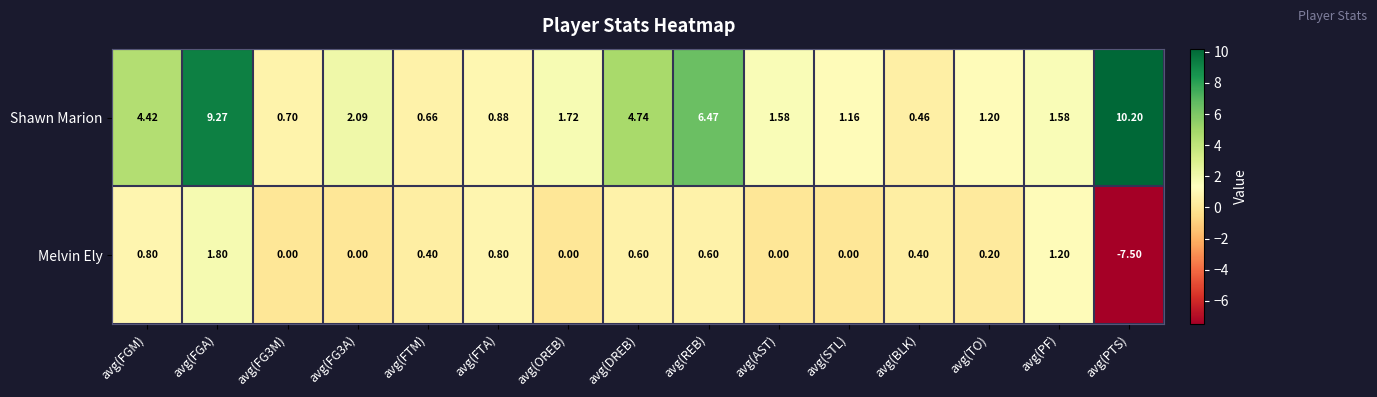

Which series changed the most between avg(FG3M) and avg(OREB)?

Shawn Marion